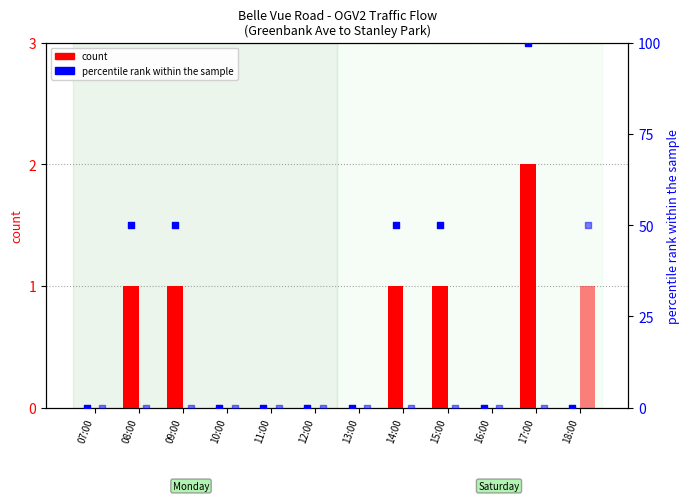

Is the value of count (Monday) at 08:00 greater than the value of percentile rank (Saturday) at 13:00?

Yes